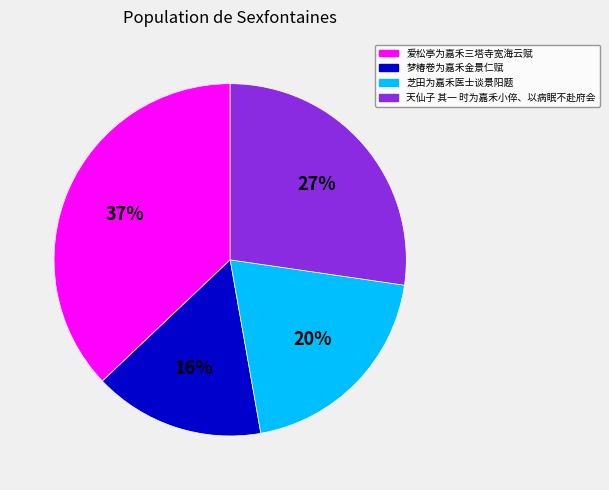

Is the sum of 天仙子 其一 时为嘉禾小倅、以病眠不赴府会 and 爱松亭为嘉禾三塔寺宽海云赋 greater than half?

Yes